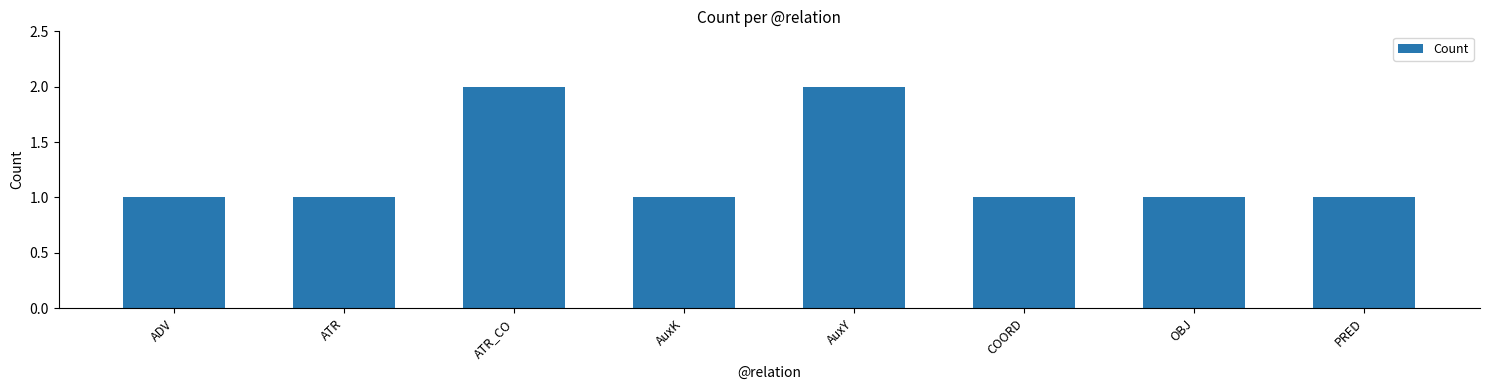

Approximately how many times larger is the value at AuxY compared to ADV?

2.0